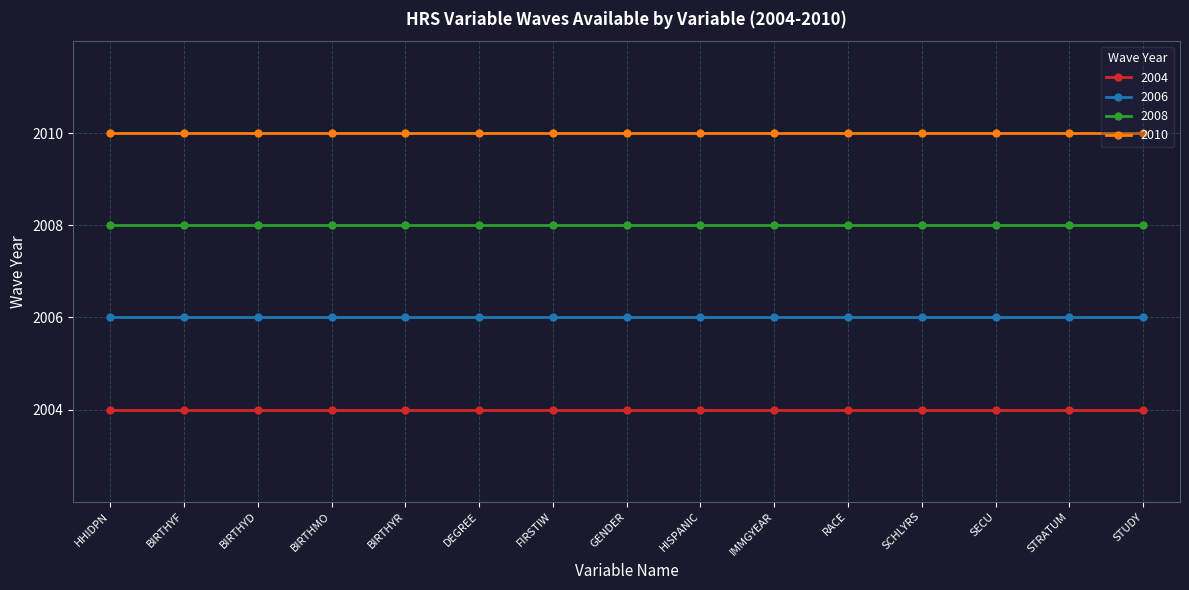

What is the label of the 13th point from the right?

BIRTHYD